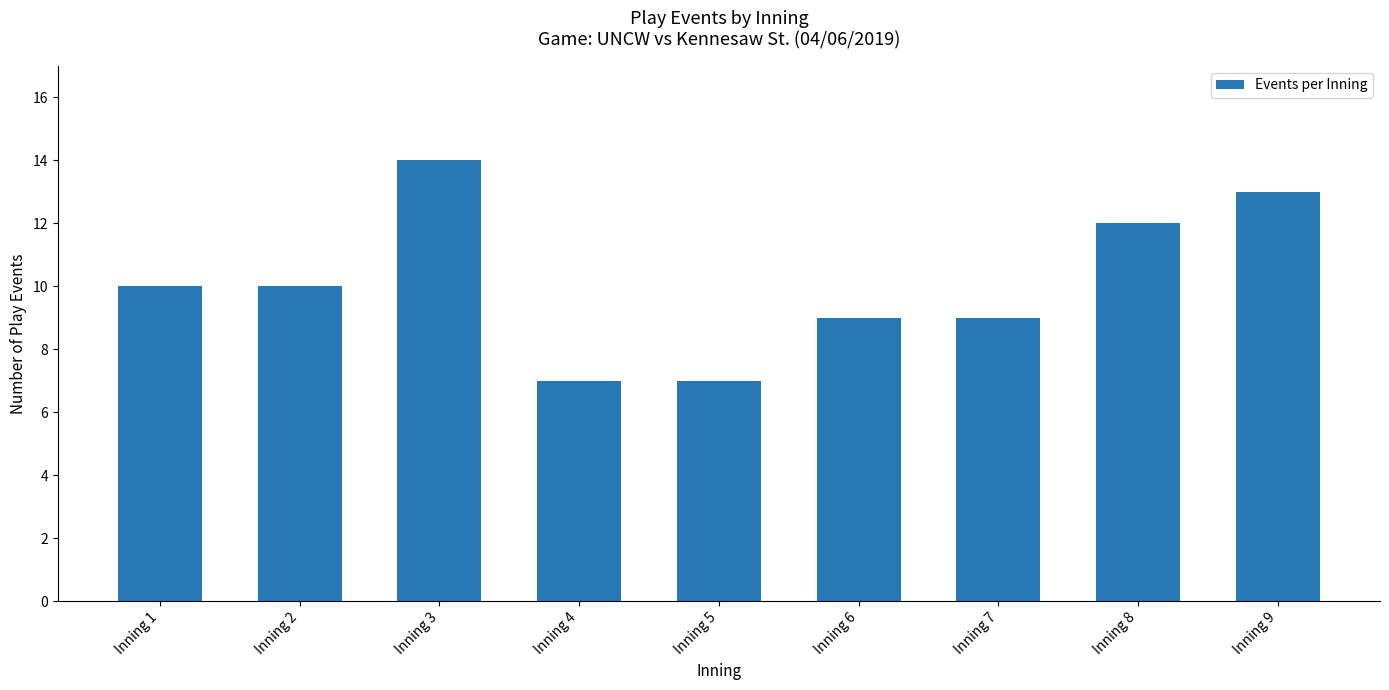

What is the value of the 8th bar from the left?

12